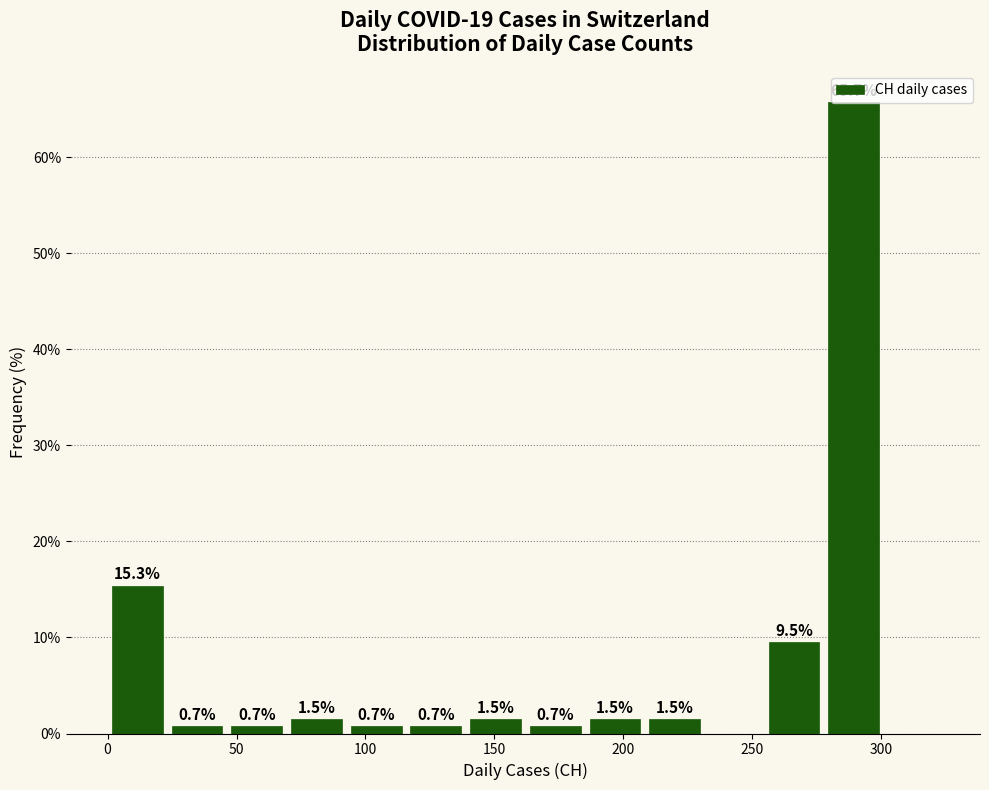

Which range on the x-axis has the tallest bar?

280 to 300